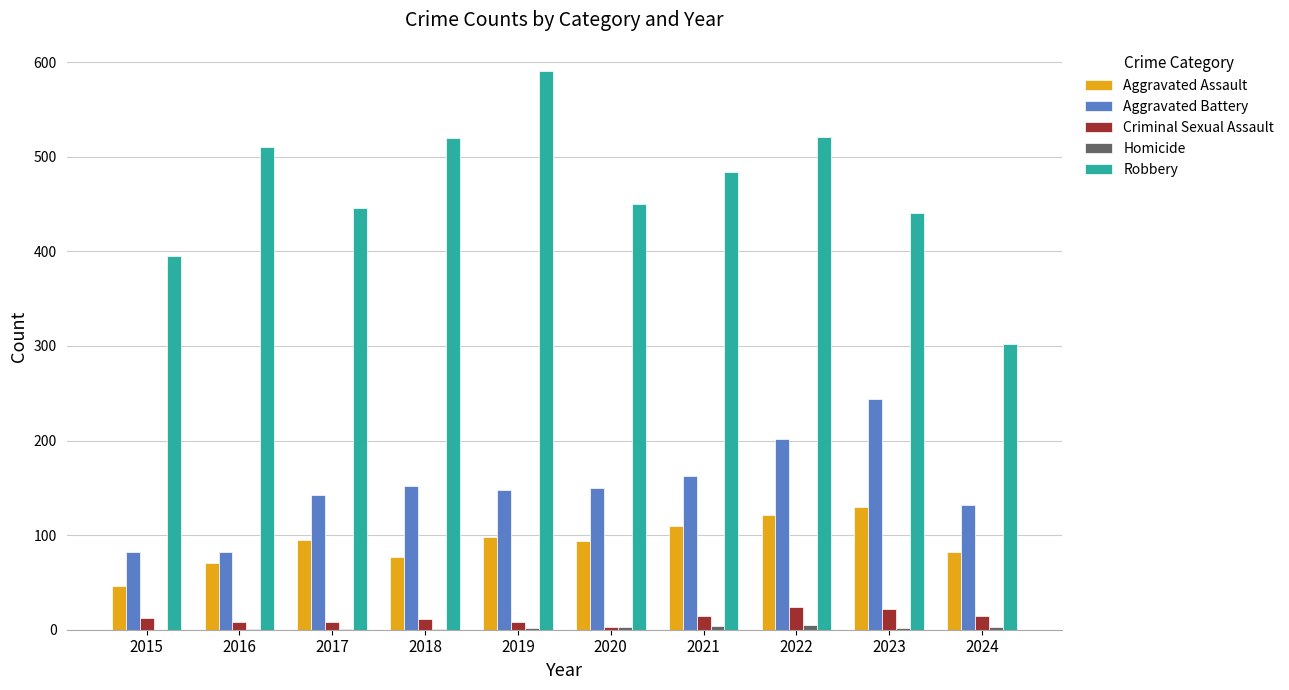

Which series has the largest total across all categories?

Robbery